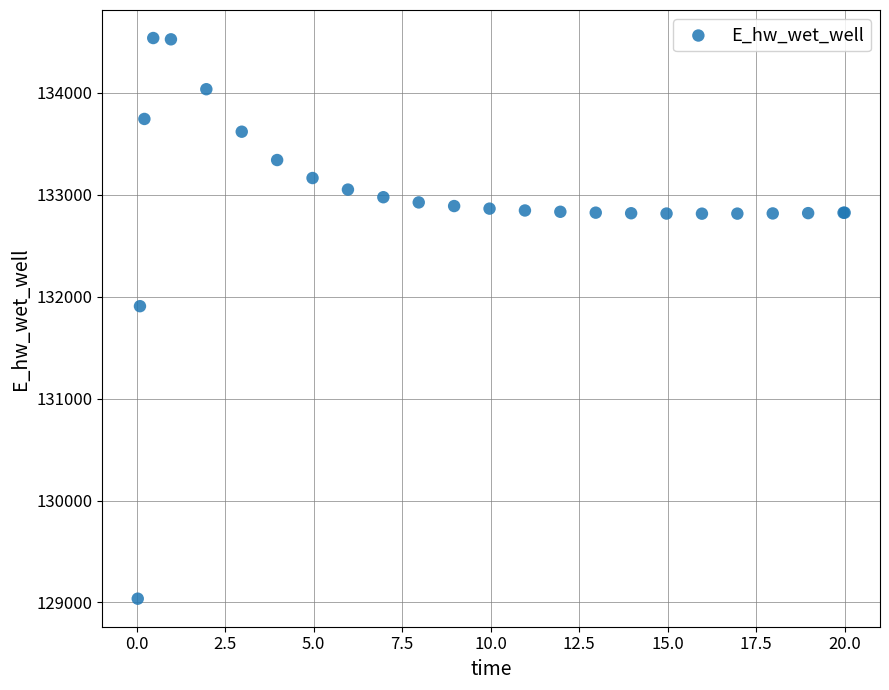

What Y value in the scatter plot is closest to 131787?

131906.5